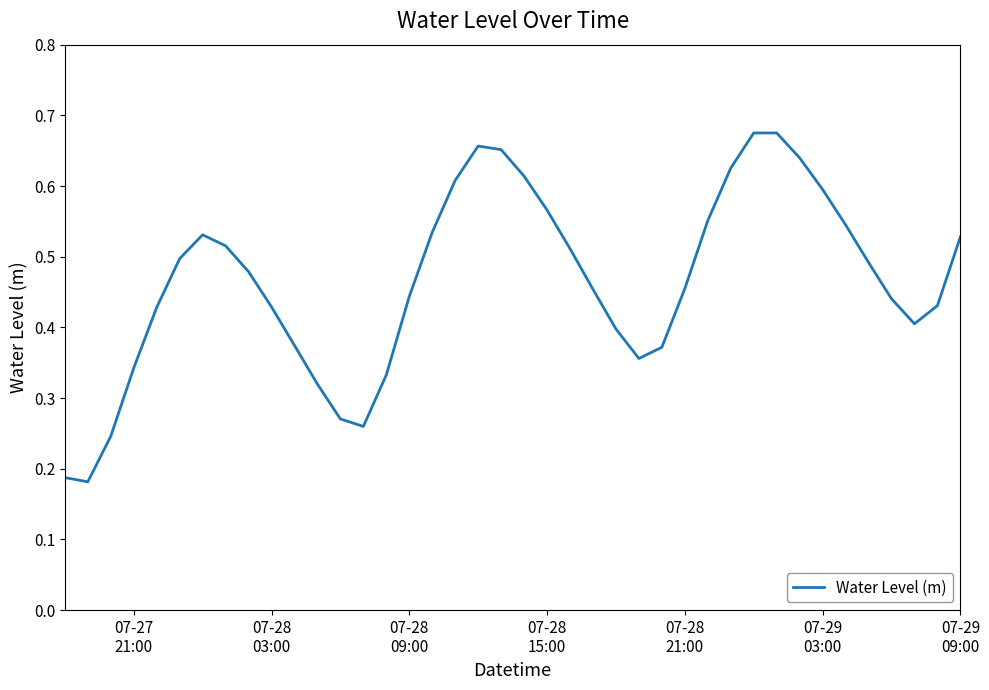

How many interior local peaks (higher than both neighbors) does the data have?

3